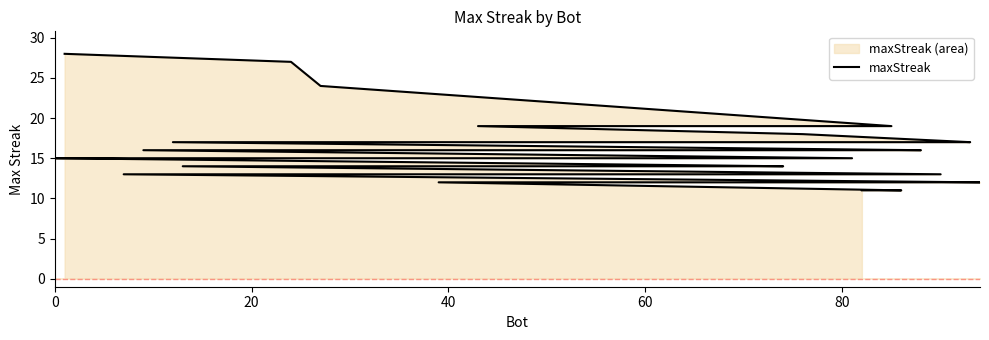

How many lines are shown in the chart?

1